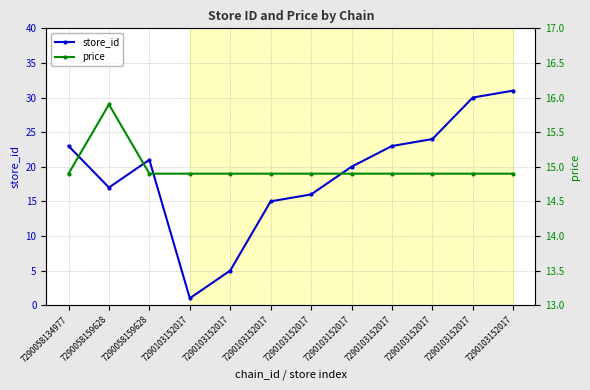

What are all the series names shown in the legend?

store_id, price